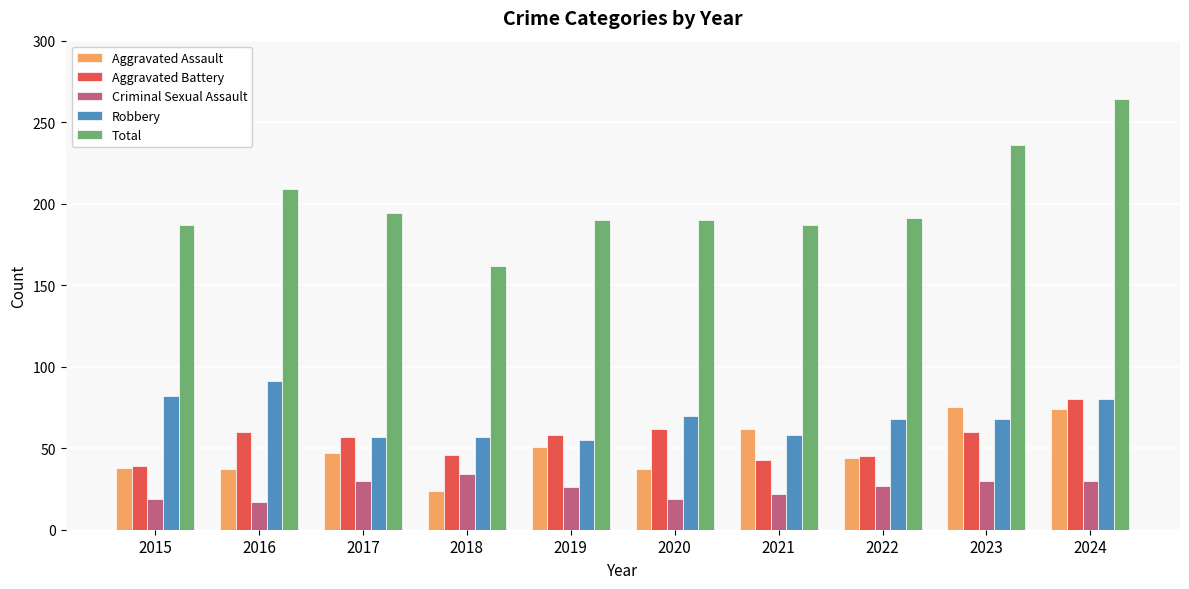

Count the number of categories in the chart.

10